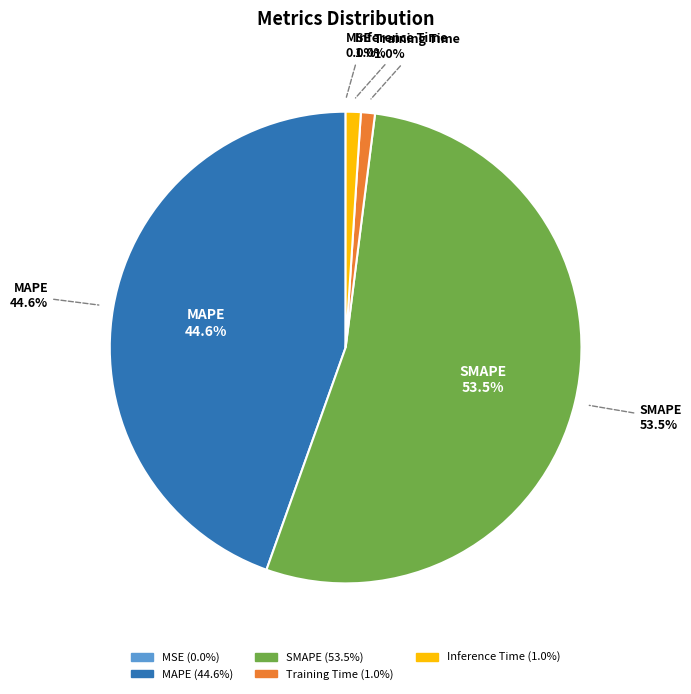

True or false: MAPE accounts for 45% of the total.

True